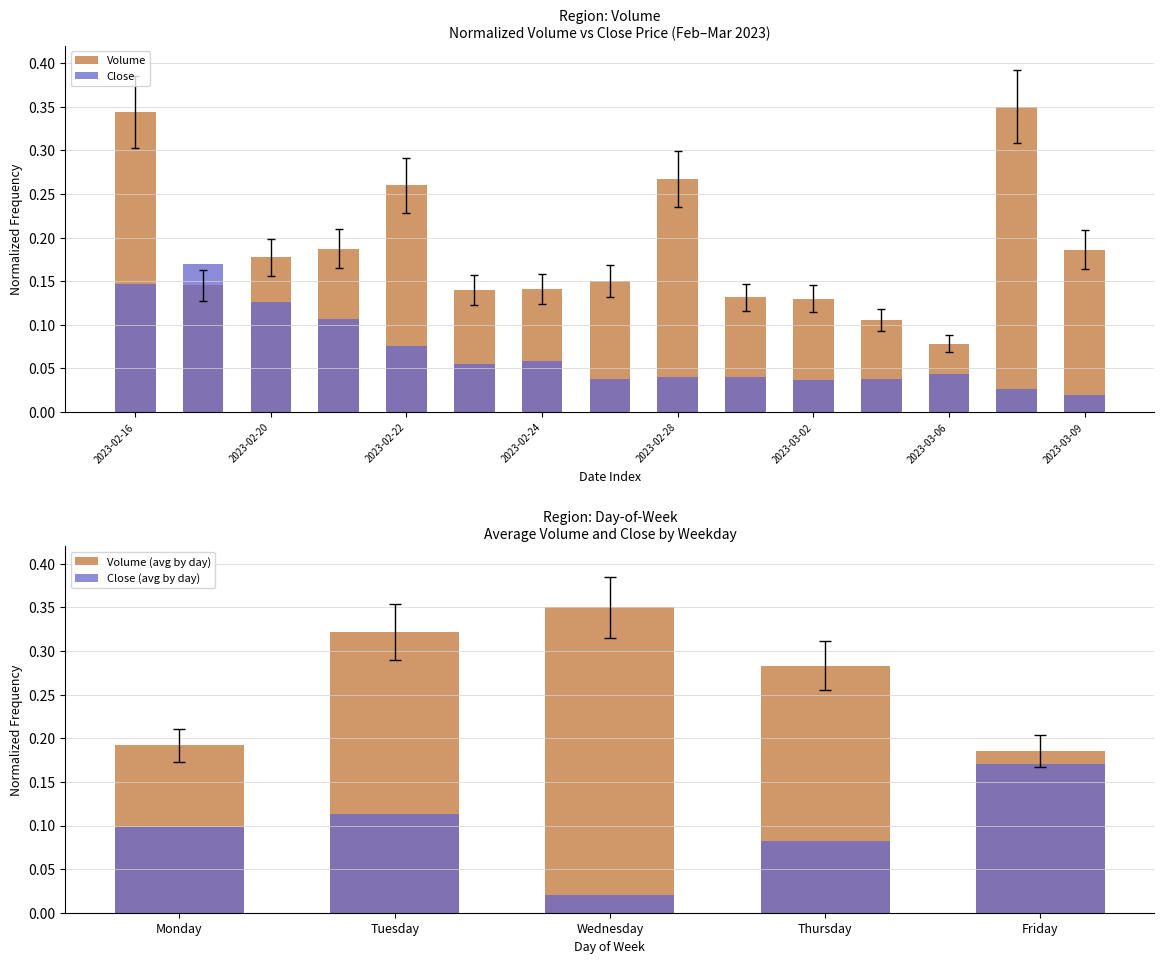

What is the average value of the Close series?

0.1